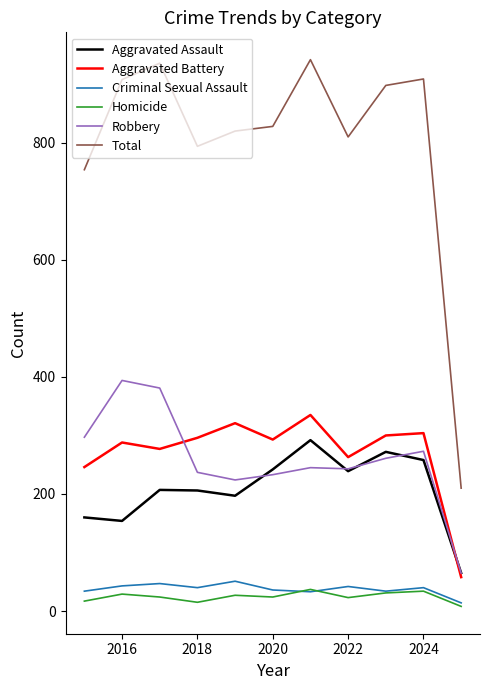

True or false: Total and Robbery intersect in this chart.

False